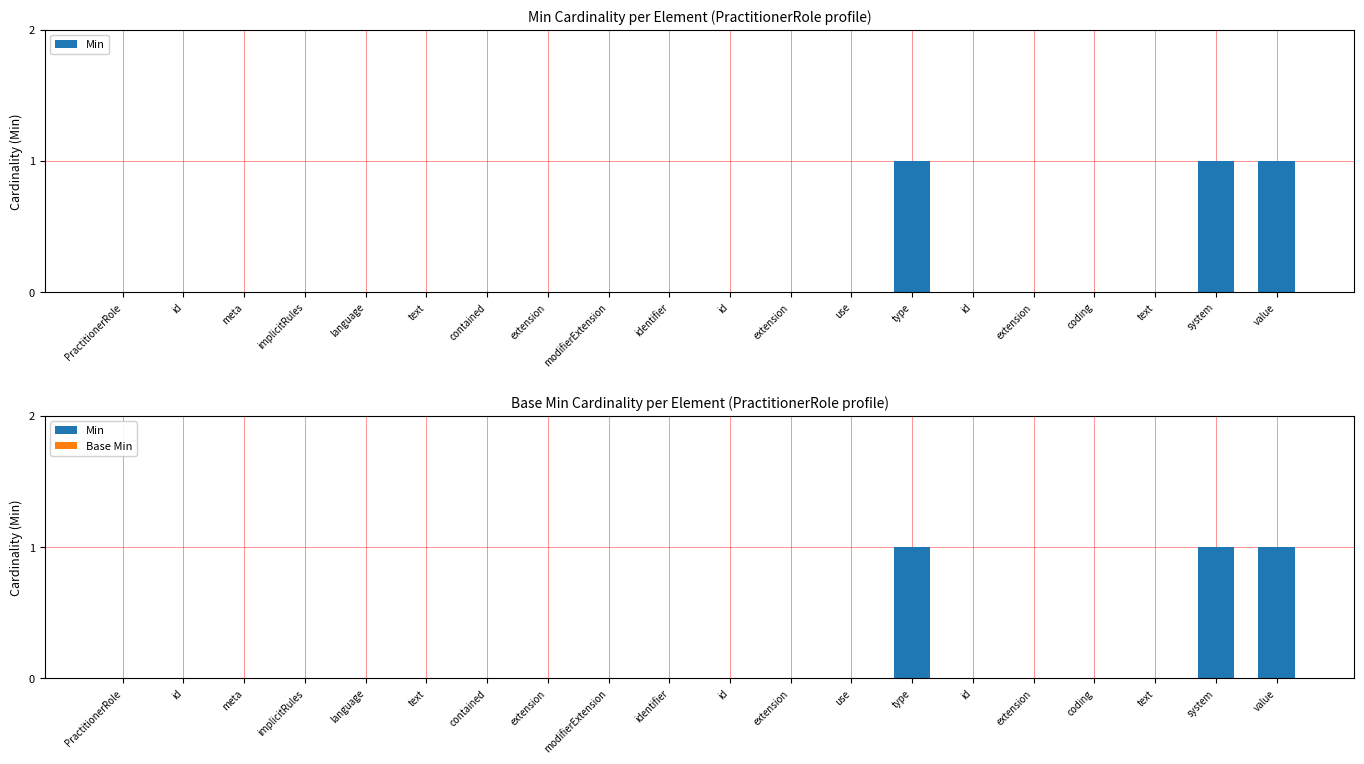

How many categories are shown in the chart?

20